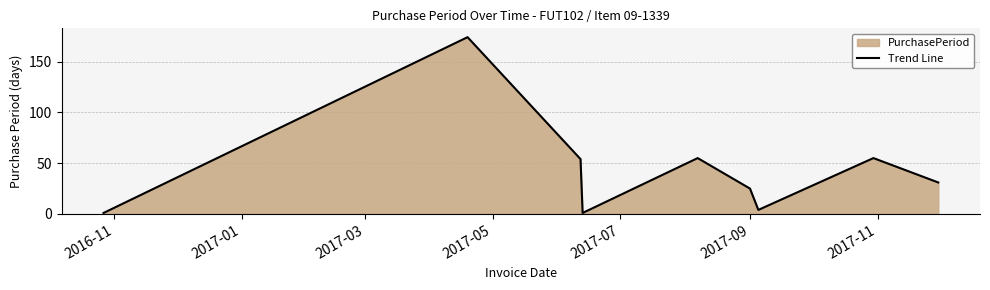

What is the greatest value displayed?

174